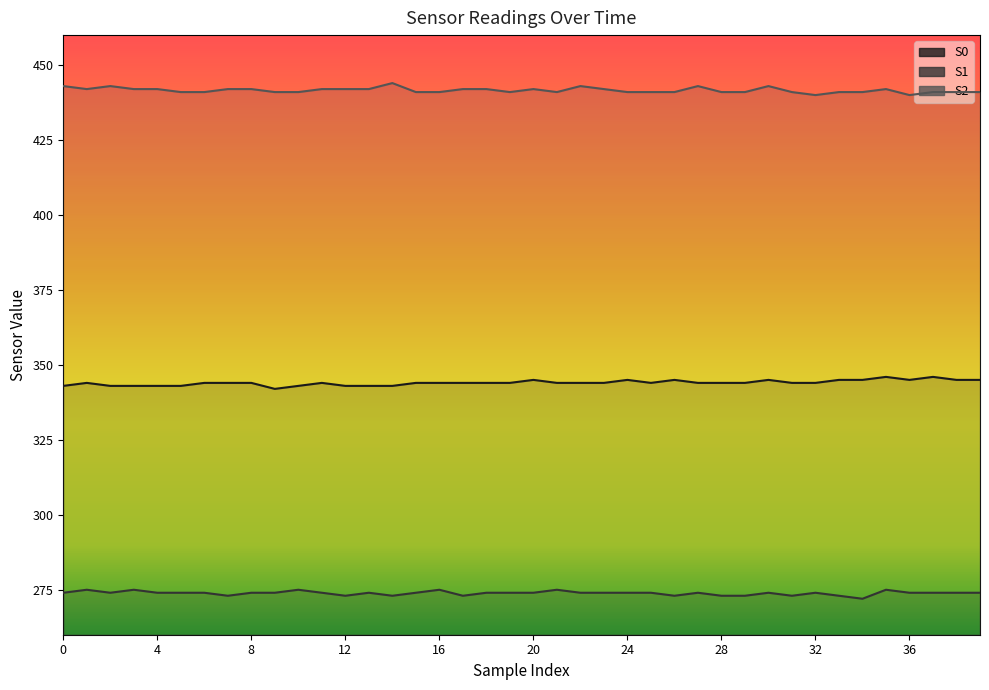

At 9, list the series in order from largest to smallest.

S2, S0, S1